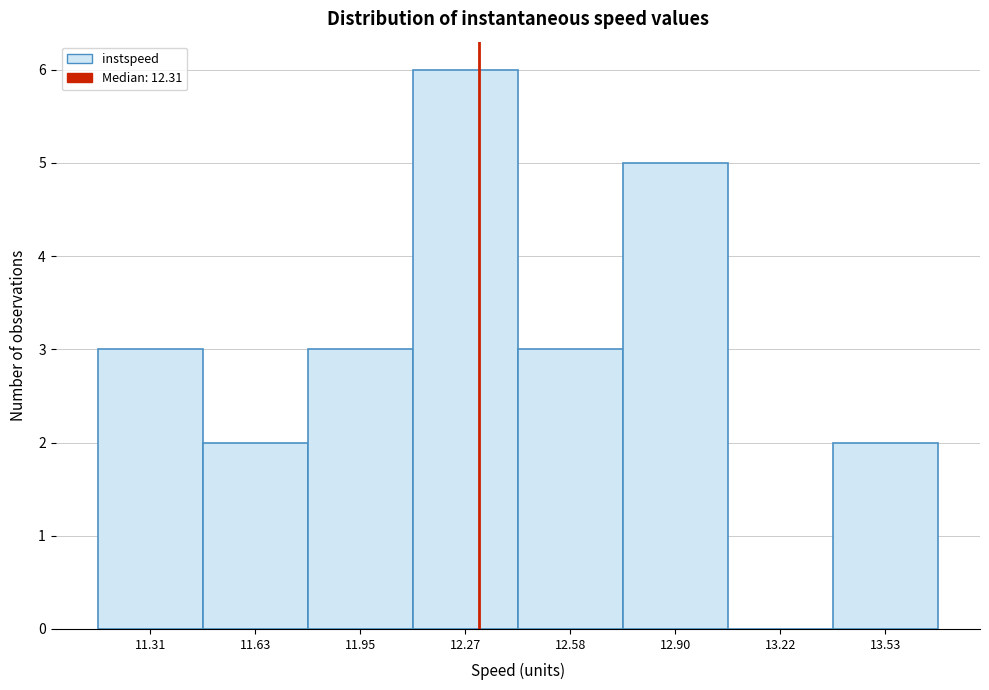

Reading left to right, transcribe this chart: for each bar, give the range it covers on the x-axis and its height. Neither the bar edges nor the heights are printed on the chart, so give them approximately, as read against the axes.

11.15 to 11.45: 3
11.45 to 11.80: 2
11.80 to 12.10: 3
12.10 to 12.40: 6
12.40 to 12.75: 3
12.75 to 13.05: 5
13.05 to 13.40: 0
13.40 to 13.70: 2